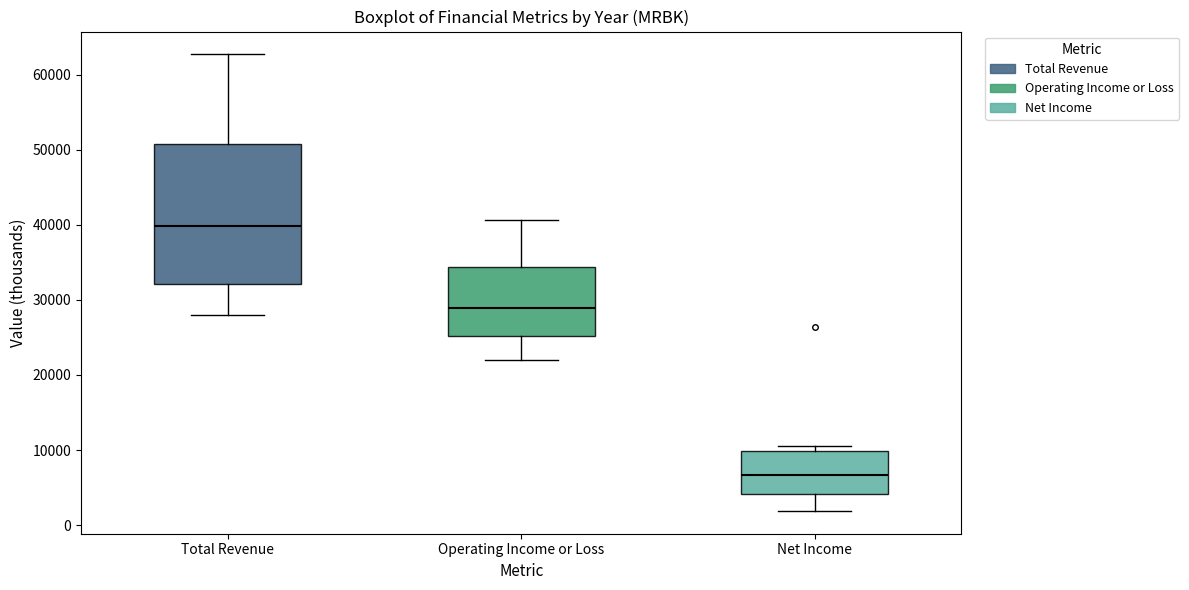

Reading left to right, read every box against the y-axis: the position of its median line, the range the box covers, and the ends of its whiskers. The values are not printed on the chart, so give them approximately, as read against the axis.

Total Revenue: median 40000, box 32000 to 51000, whiskers 28000 to 63000
Operating Income or Loss: median 29000, box 25000 to 34000, whiskers 22000 to 41000
Net Income: median 7000, box 4000 to 10000, whiskers 2000 to 11000